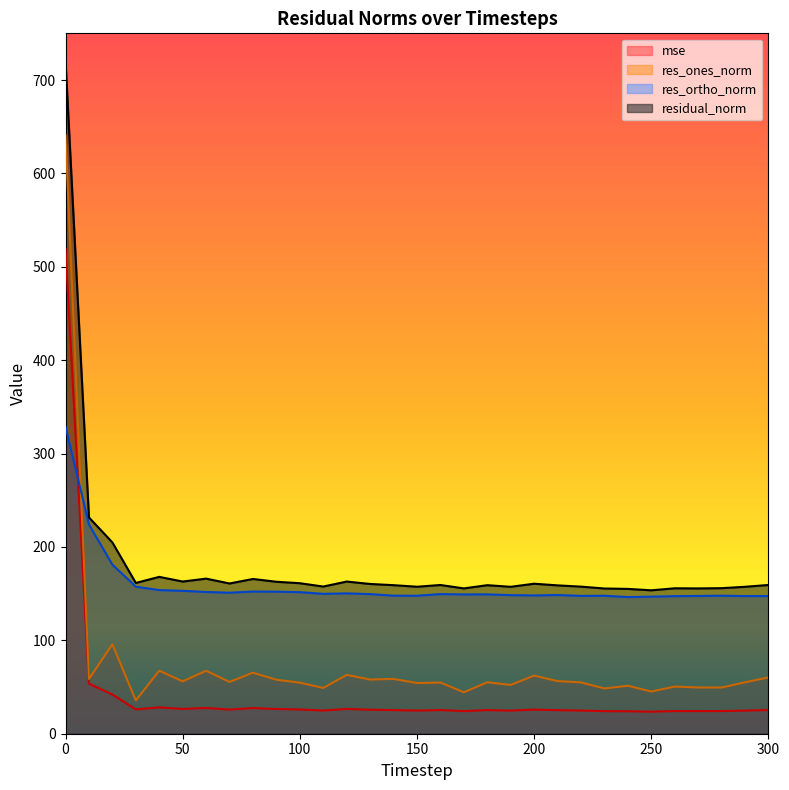

Is it true that res_ortho_norm equals 147.4 at 300?

True